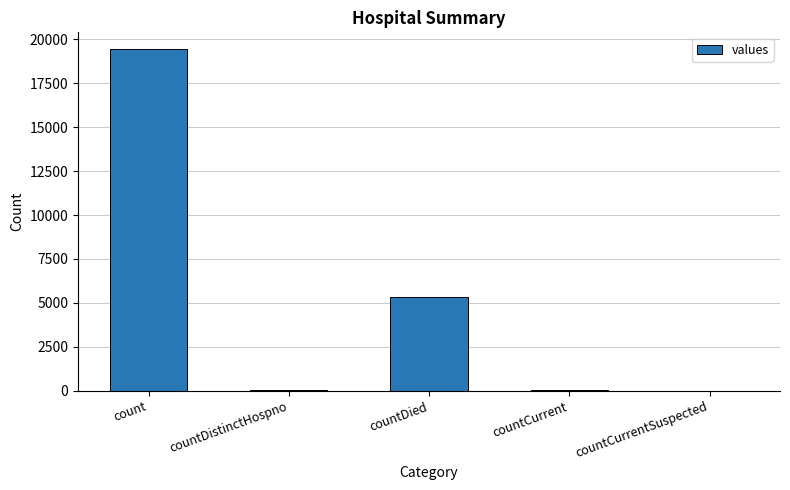

Where does the data first go above 60?

count